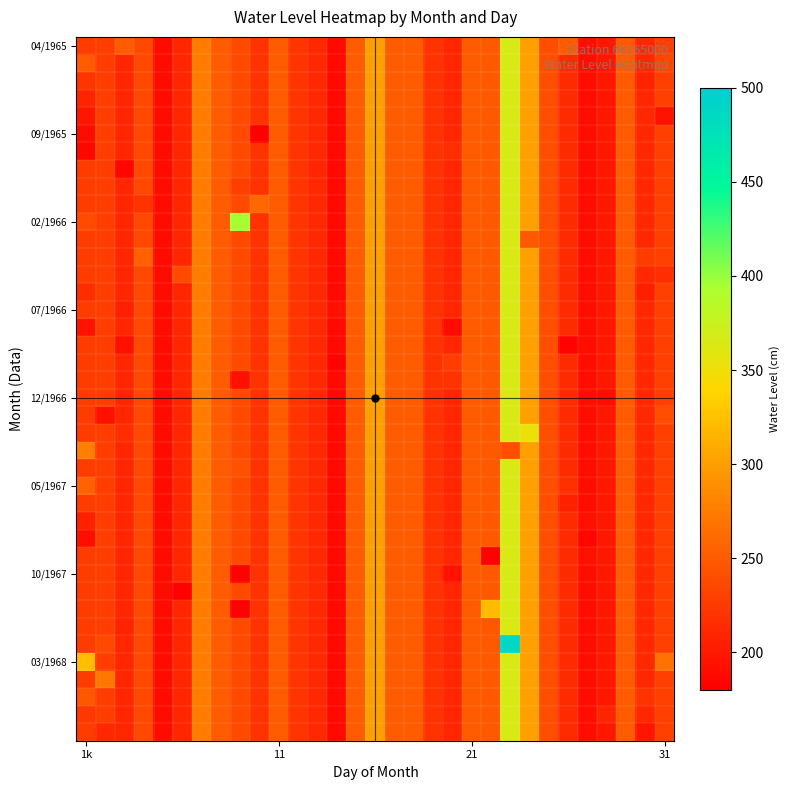

Which series has the largest total across all categories?

02/1966